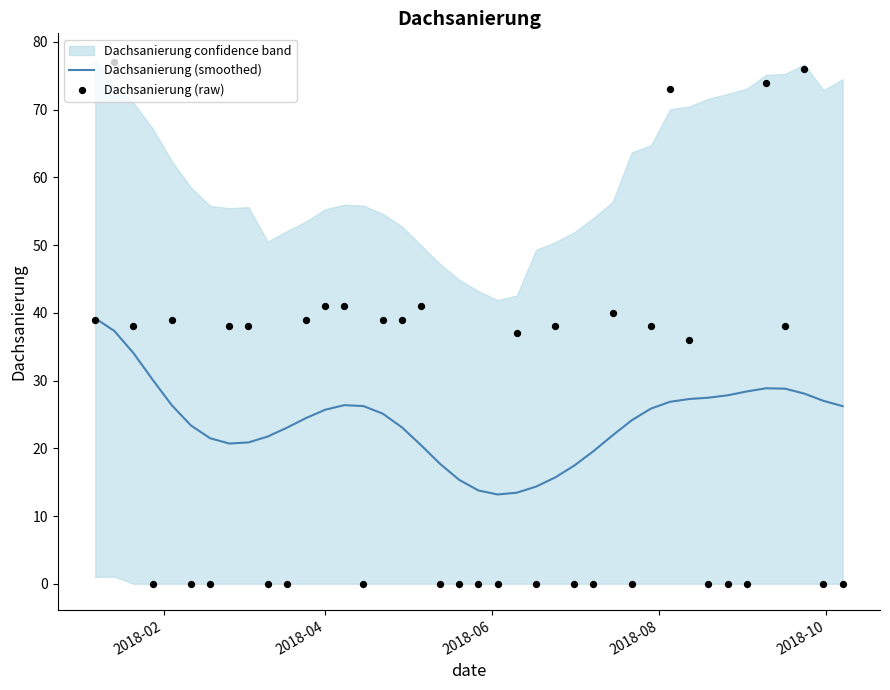

Which series contains the lowest Y value?

Dachsanierung (raw)